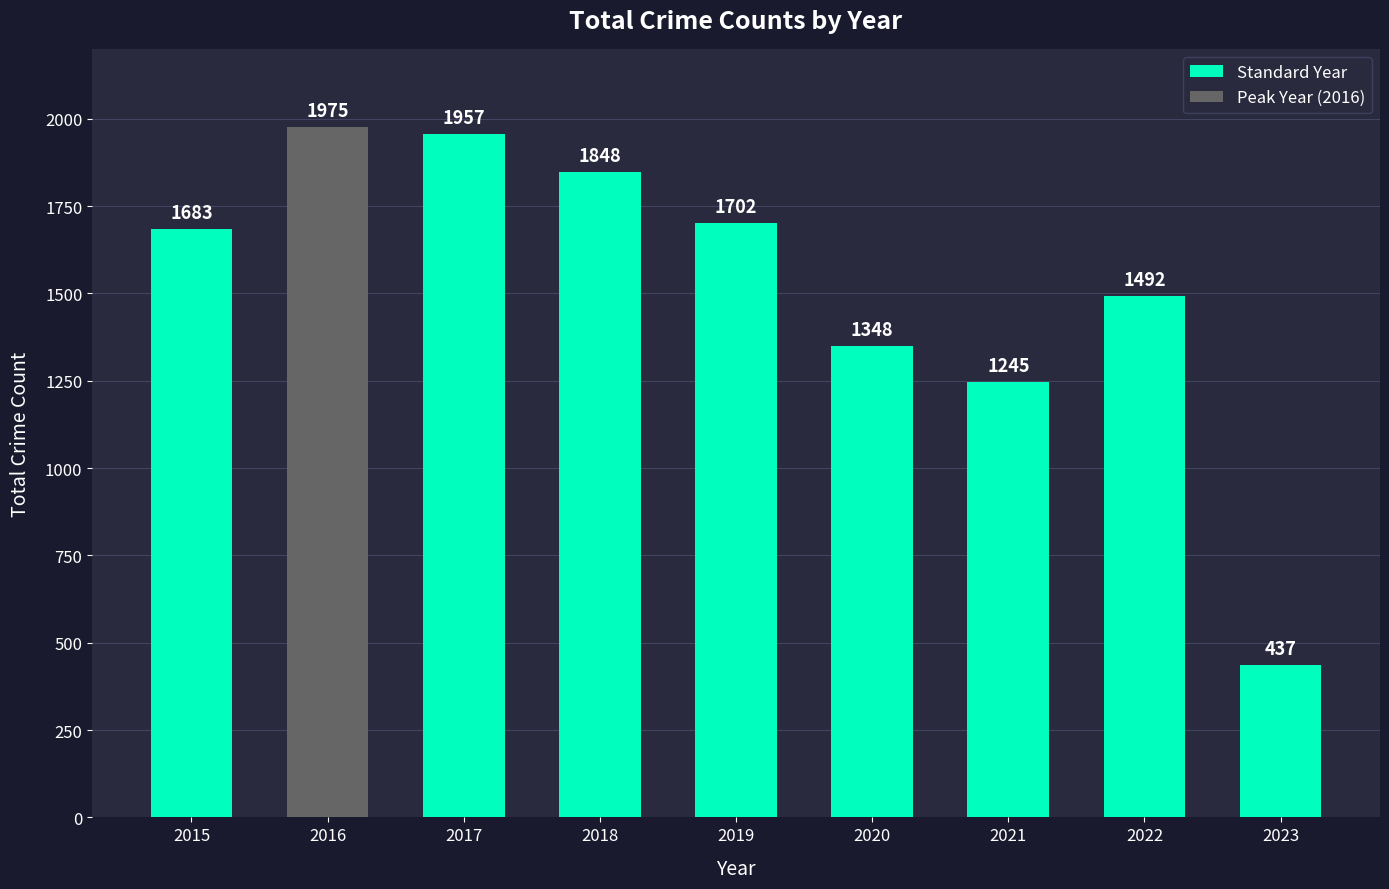

How many values are below 1683?

4